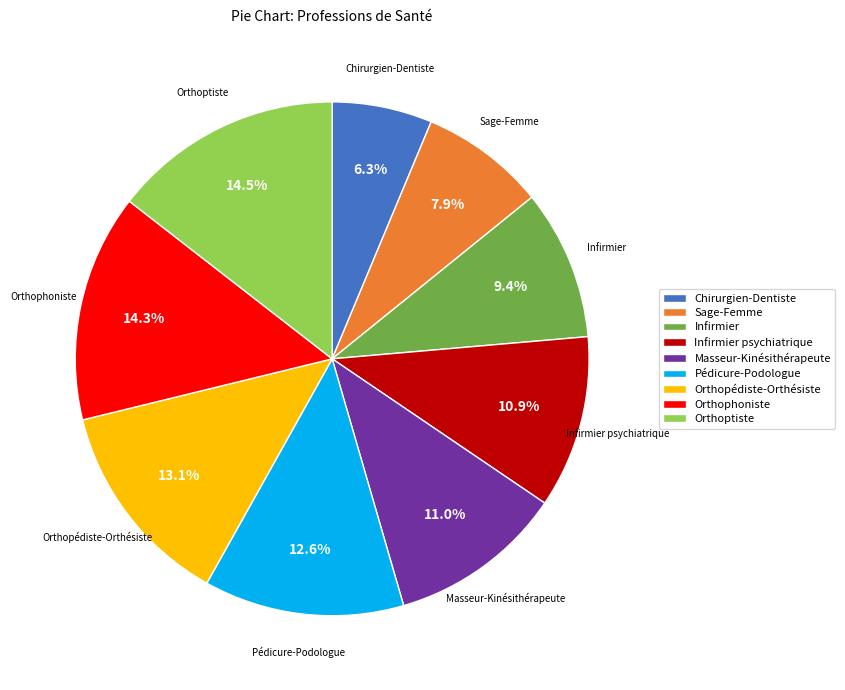

What percentage is the Pédicure-Podologue slice, to the nearest percent?

13%